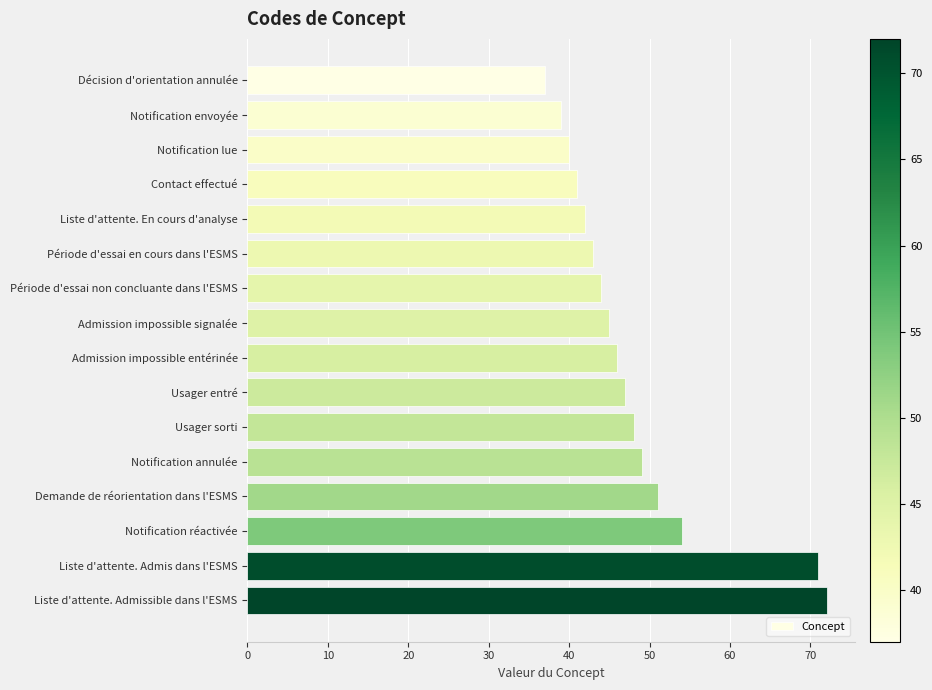

What is the sum of all values?

769